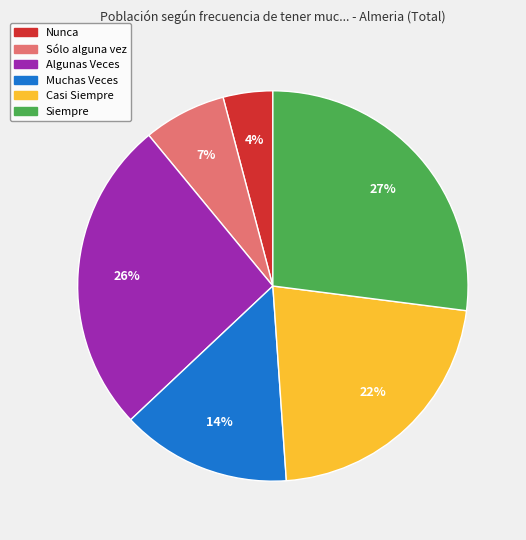

To the nearest percent, what is the difference between the Sólo alguna vez and Muchas Veces slice percentages?

7%